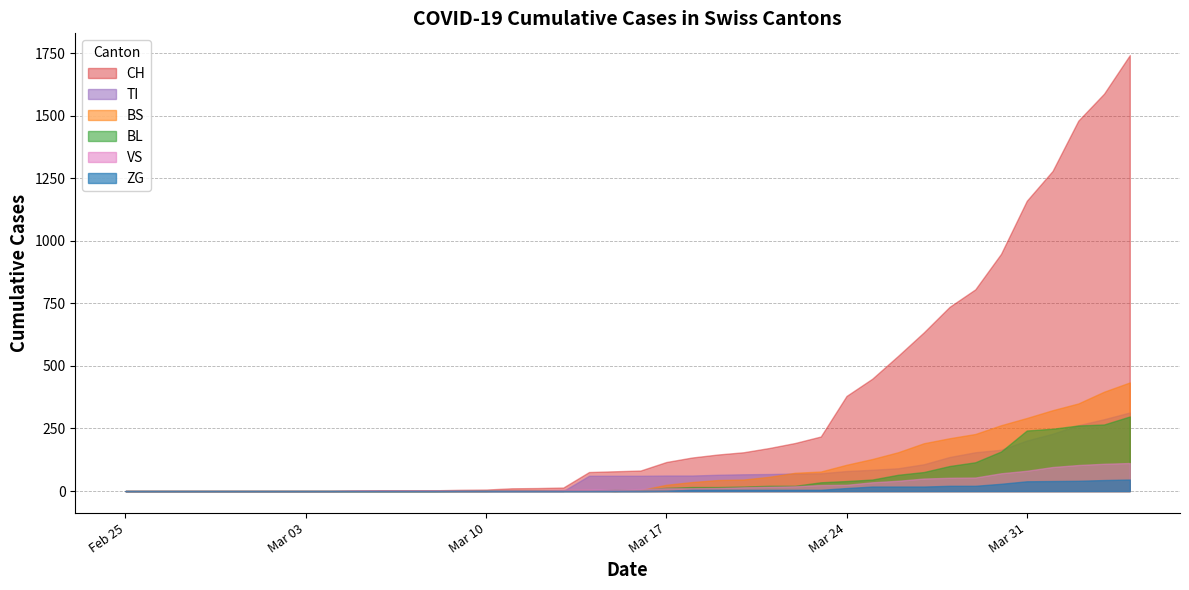

List the labels in order of BL value, largest first.

2020-04-04, 2020-04-03, 2020-04-02, 2020-04-01, 2020-03-31, 2020-03-30, 2020-03-29, 2020-03-28, 2020-03-27, 2020-03-26, 2020-03-25, 2020-03-24, 2020-03-23, 2020-03-21, 2020-03-22, 2020-03-20, 2020-03-18, 2020-03-19, 2020-03-17, 2020-03-15, 2020-03-16, 2020-03-10, 2020-03-11, 2020-03-12, 2020-03-13, 2020-03-14, 2020-03-09, 2020-02-25, 2020-02-26, 2020-02-27, 2020-02-28, 2020-02-29, 2020-03-01, 2020-03-02, 2020-03-03, 2020-03-04, 2020-03-05, 2020-03-06, 2020-03-07, 2020-03-08